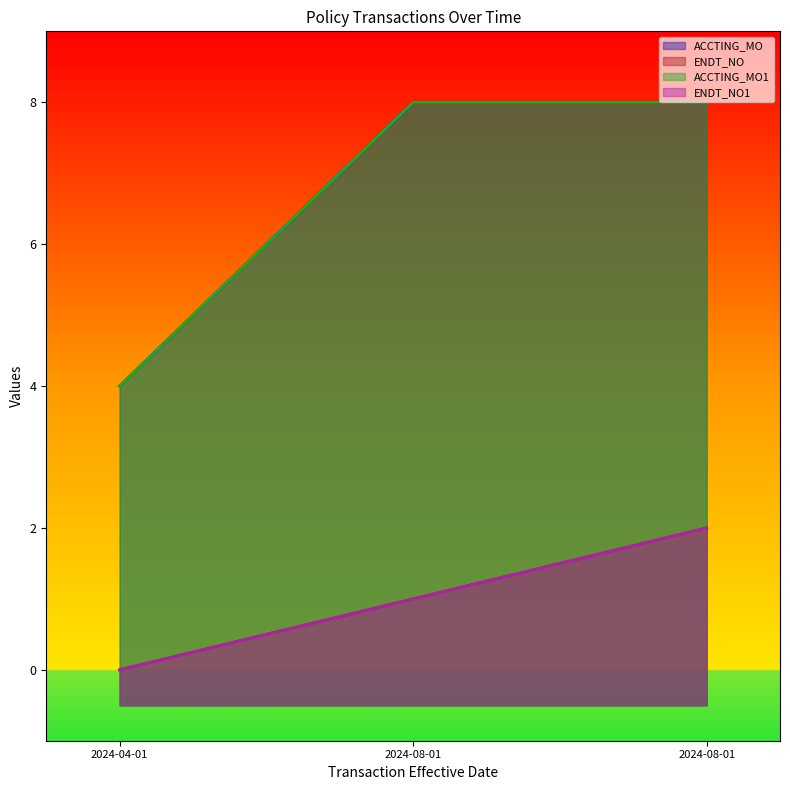

Which series changed the most between 2024-04-01 and 2024-08-01?

ACCTING_MO